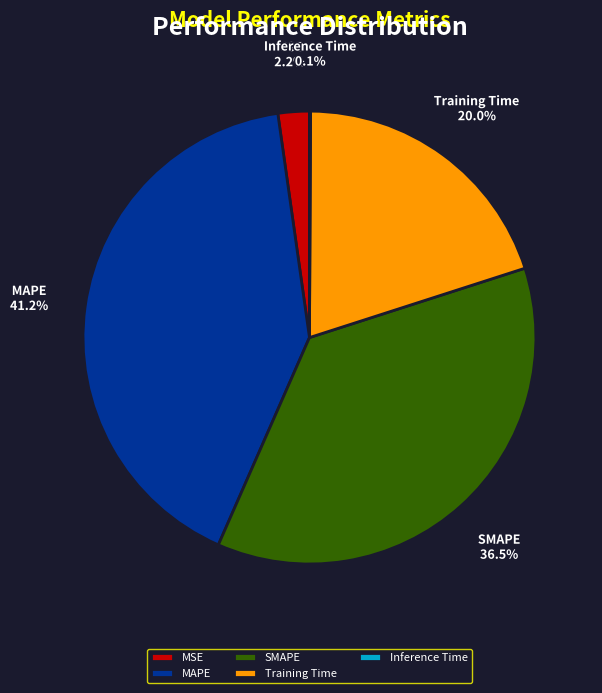

Is there a majority slice in this chart?

No